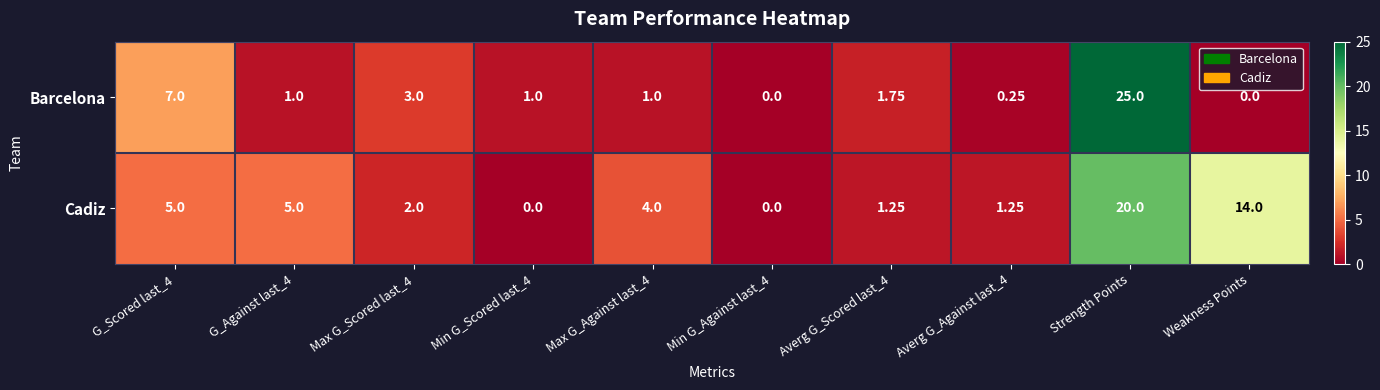

Which series has the largest total across all categories?

Cadiz